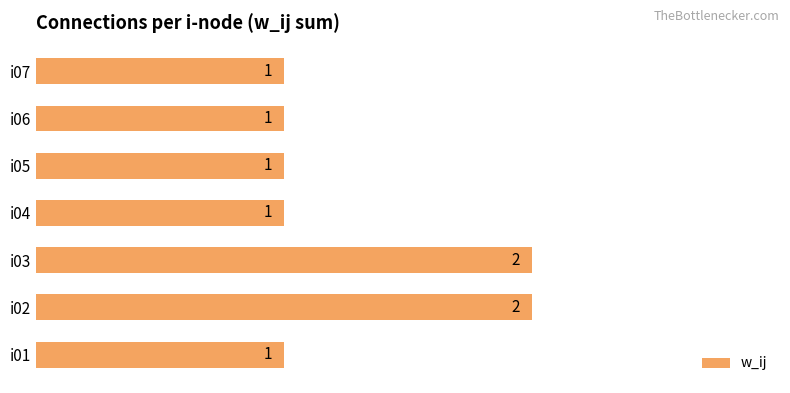

How many bars are there in total?

7